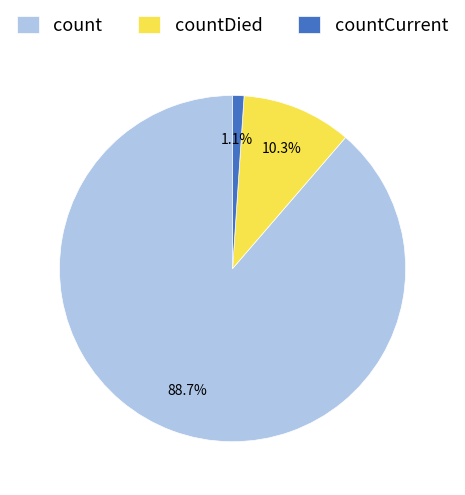

Does count account for over 50% of the chart?

Yes